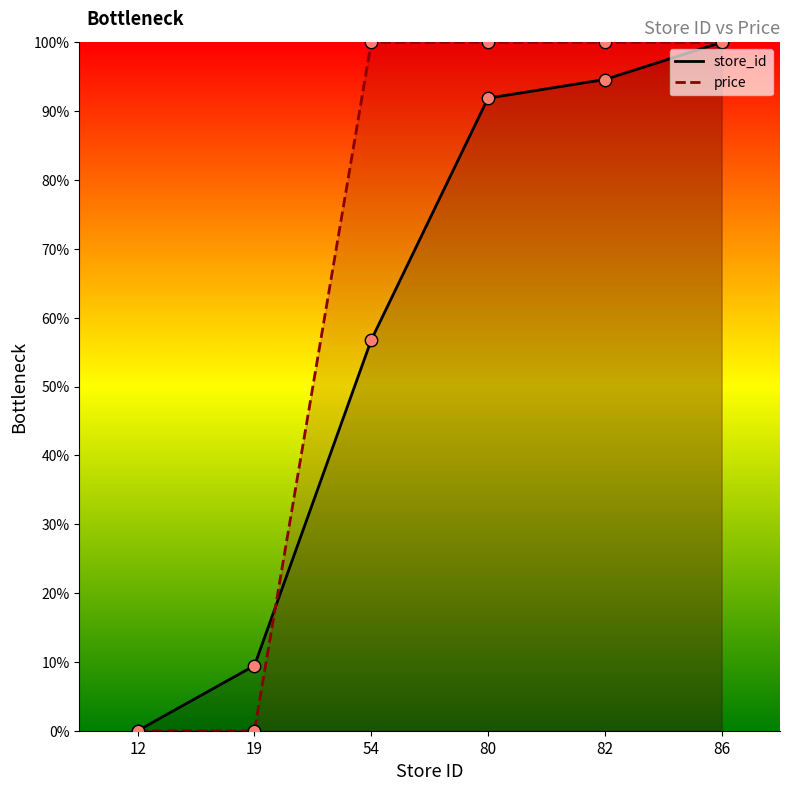

At how many categories does at least one series exceed 30?

4